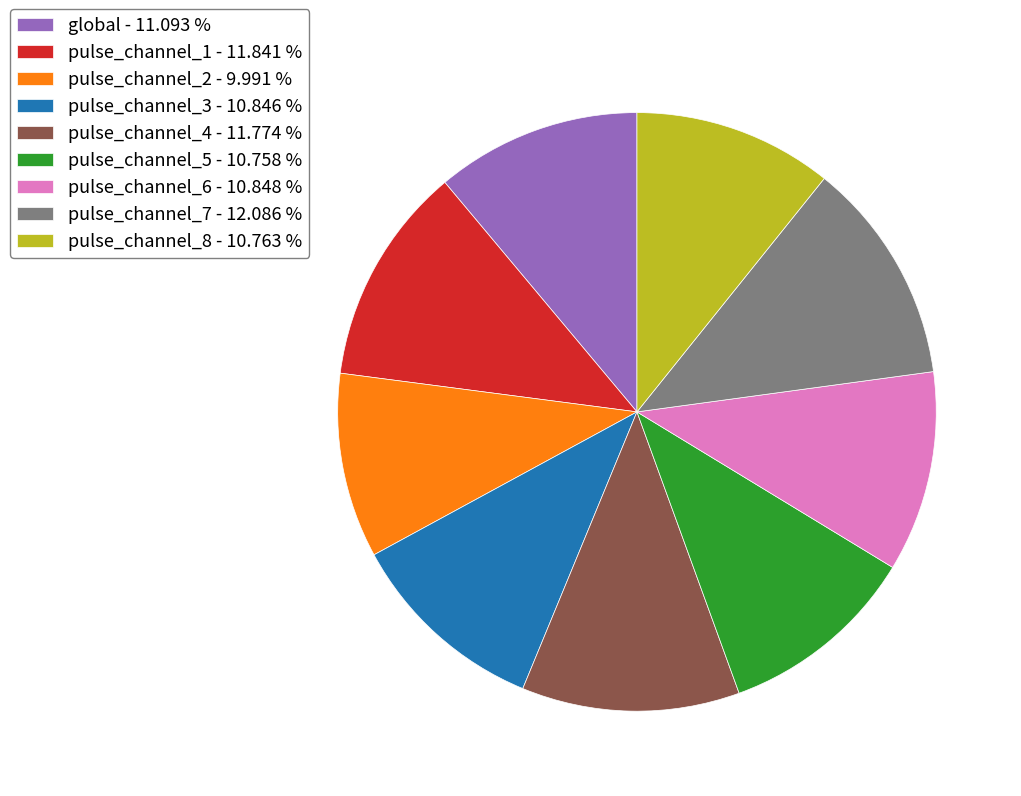

True or false: pulse_channel_1 accounts for 24% of the total.

False